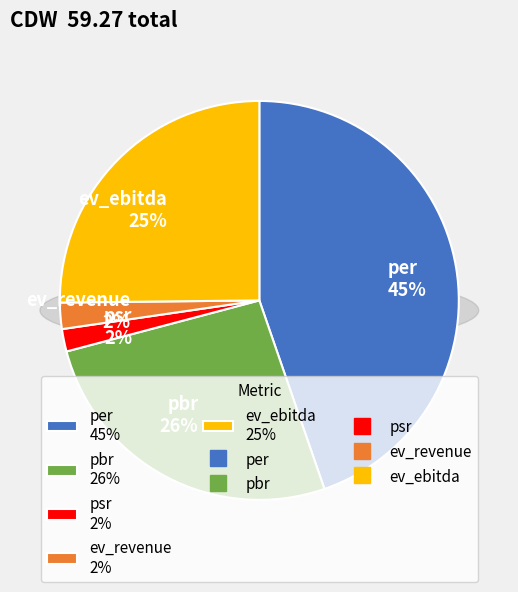

How many segments does this pie chart have?

5